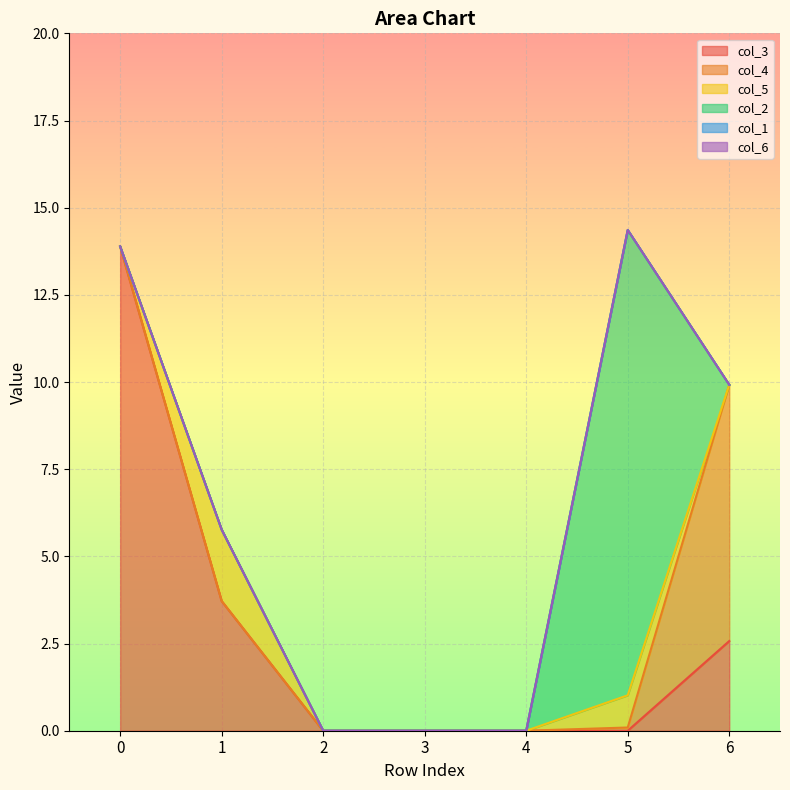

Reading left to right, list all the values displayed in this chart.

col_3: 0=13.9	1=3.7	2=0.0	3=0.0	4=0.0	5=0.0	6=2.6
col_4: 0=0.0	1=0.0	2=0.0	3=0.0	4=0.0	5=0.1	6=7.3
col_5: 0=0.0	1=2.0	2=0.0	3=0.0	4=0.0	5=0.9	6=0.0
col_2: 0=0.0	1=0.0	2=0.0	3=0.0	4=0.0	5=13.3	6=0.0
col_1: 0=0.0	1=0.0	2=0.0	3=0.0	4=0.0	5=0.0	6=0.0
col_6: 0=0.0	1=0.0	2=0.0	3=0.0	4=0.0	5=0.0	6=0.0